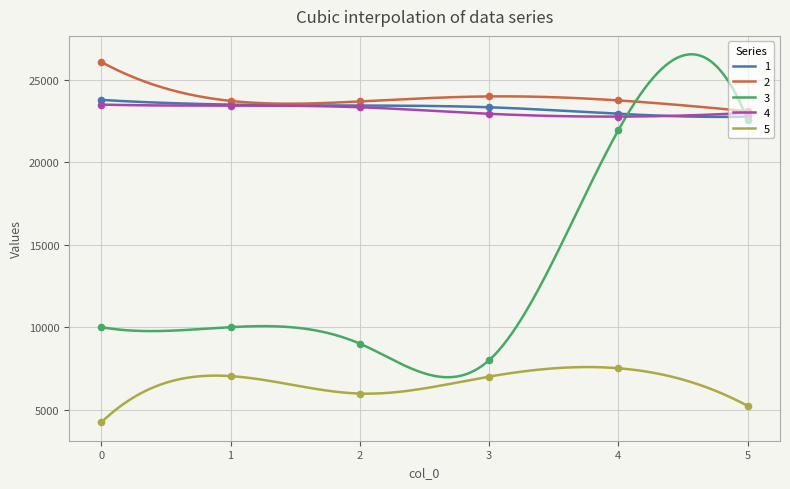

Which series contains the lowest Y value?

5